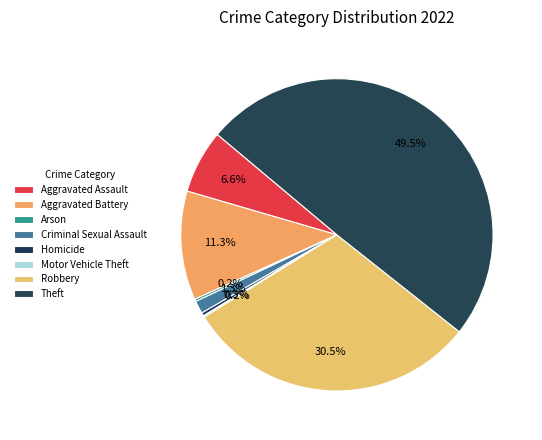

Which category has the smallest portion of the pie?

Motor Vehicle Theft